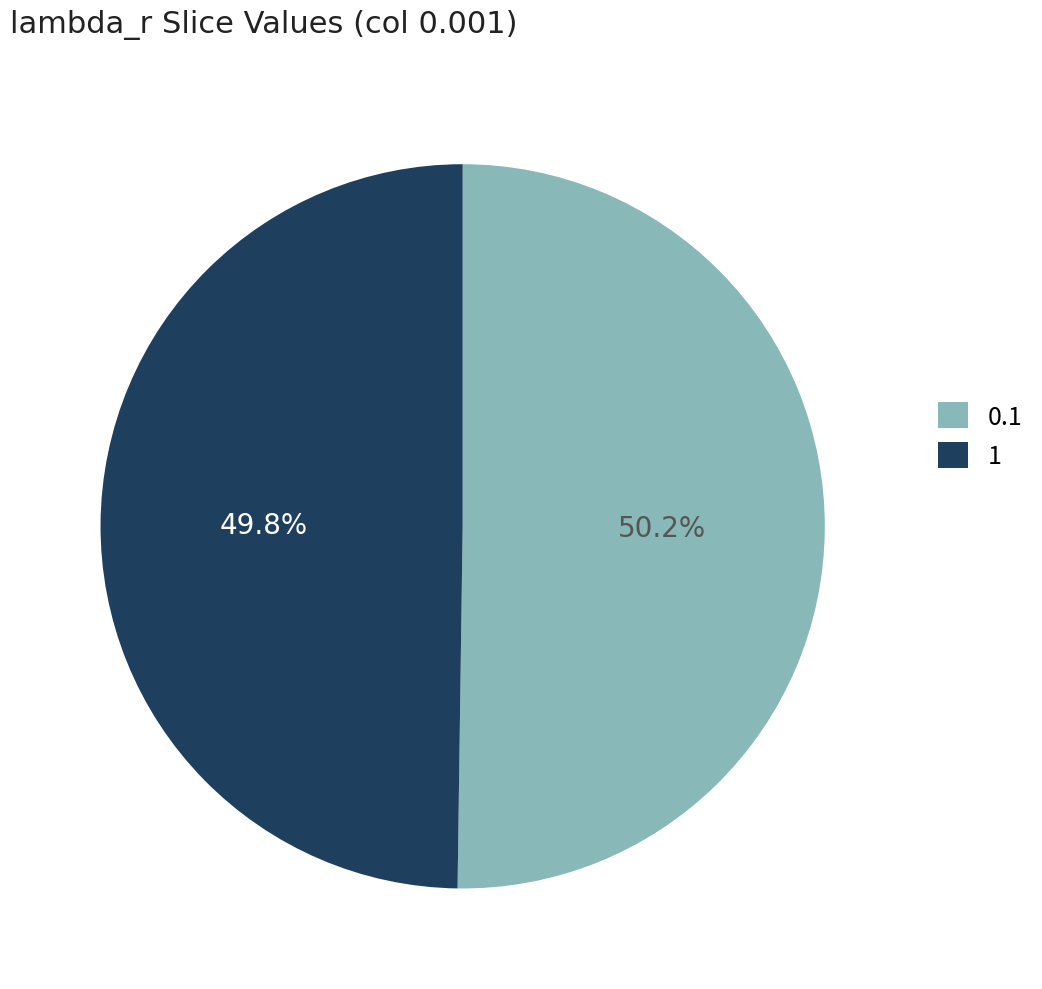

The 0.1 slice represents 44% of the pie. True or false?

False